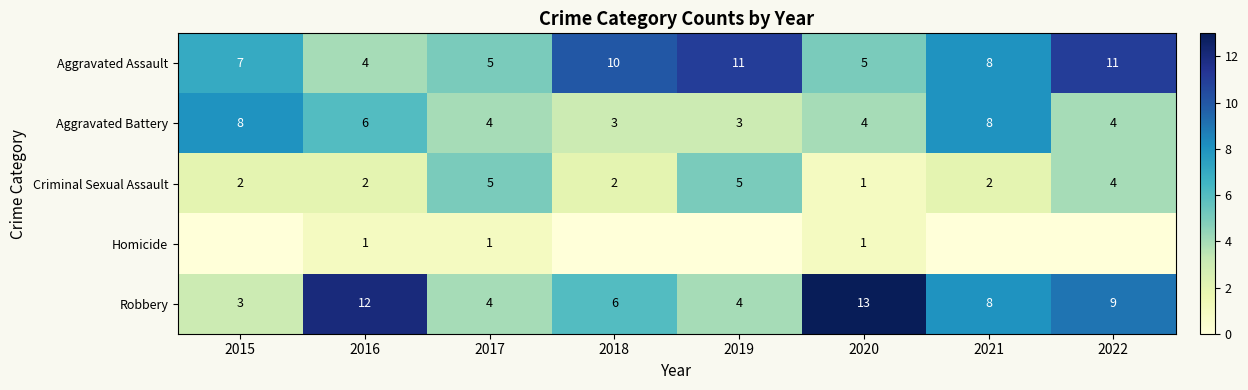

What is the difference between the maximum and minimum values in the Aggravated Assault series?

7